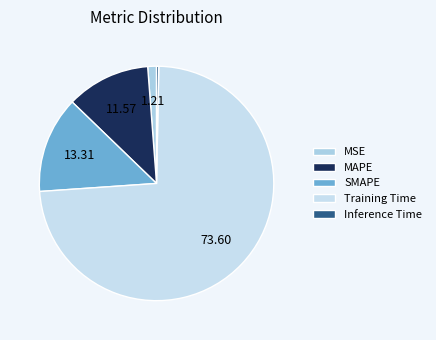

Is it true that Training Time is 62% of the pie?

False